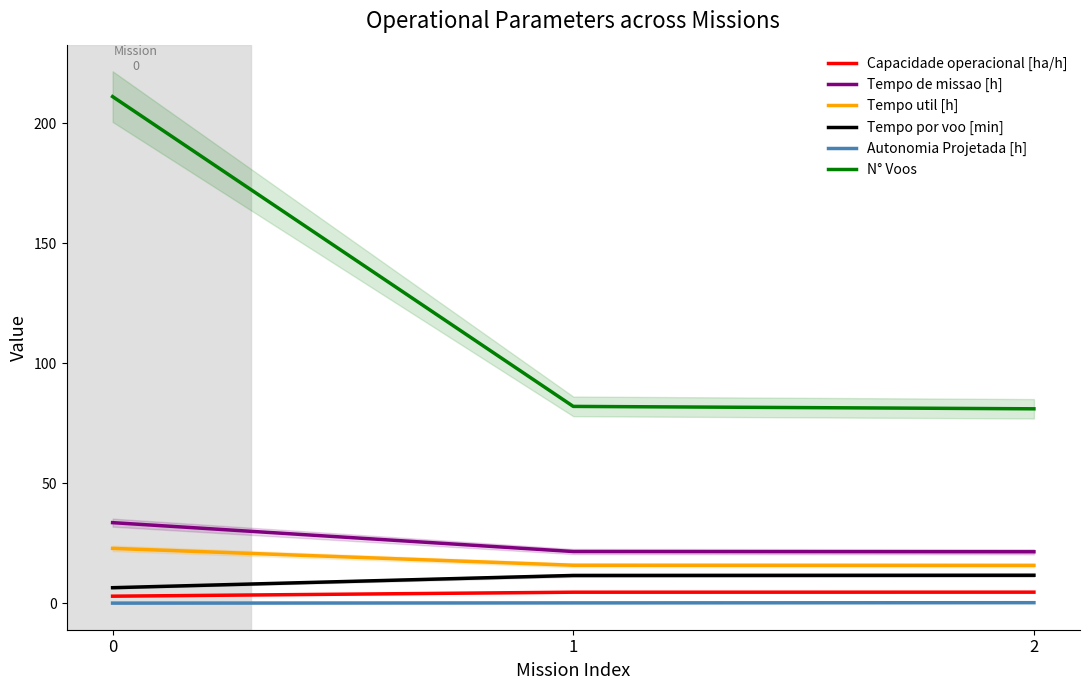

How many lines are shown in the chart?

6